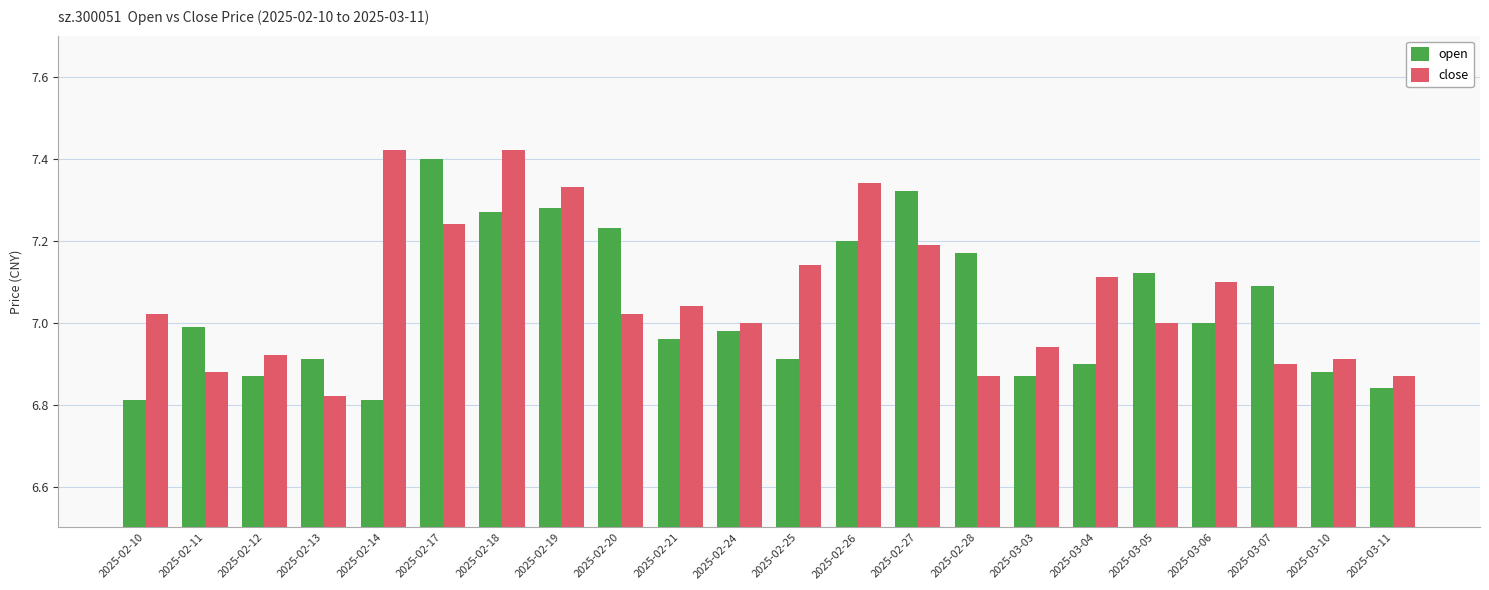

Is it true that close equals 4.9 at 2025-03-04?

False